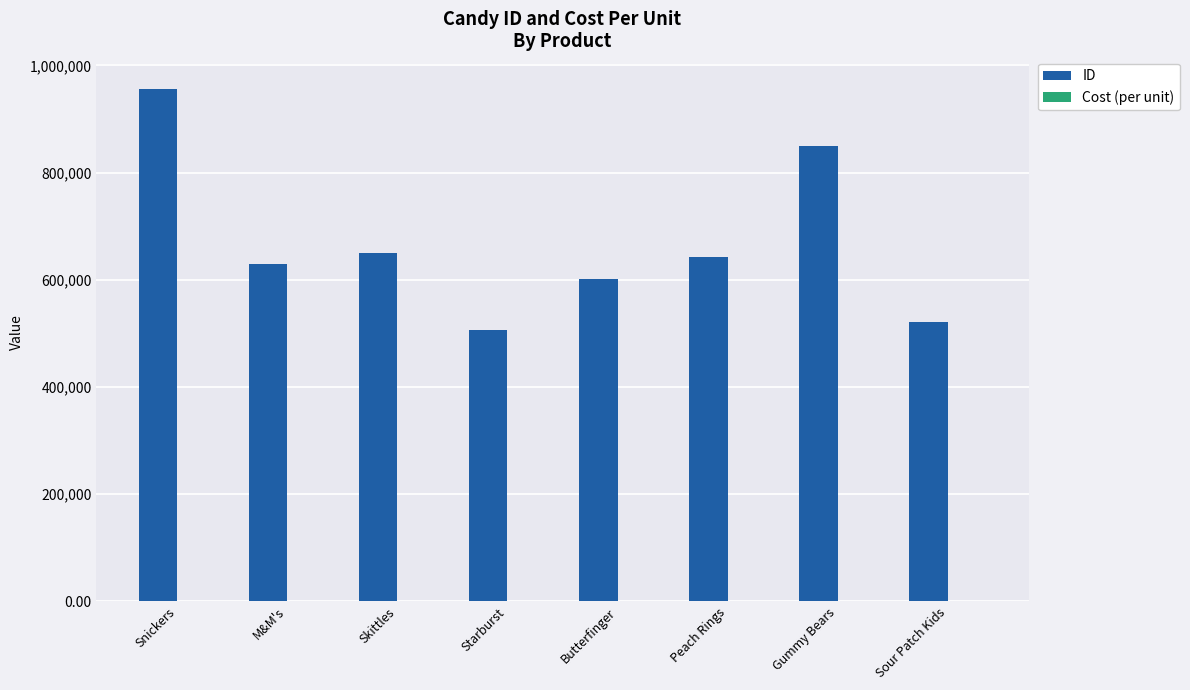

At which category does the chart reach its peak across all series?

Snickers